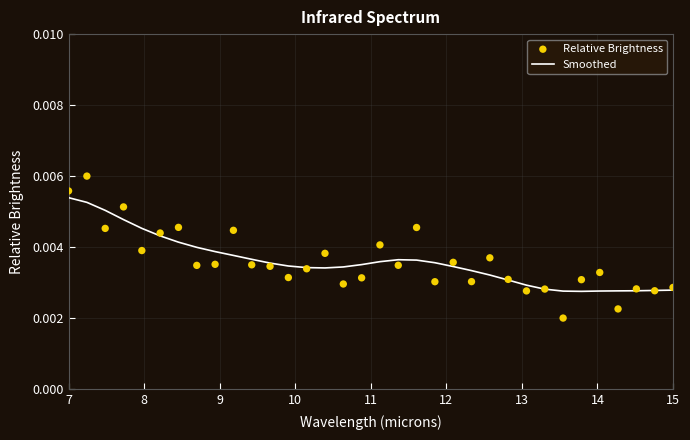

Which series has the largest total across all categories?

Smoothed